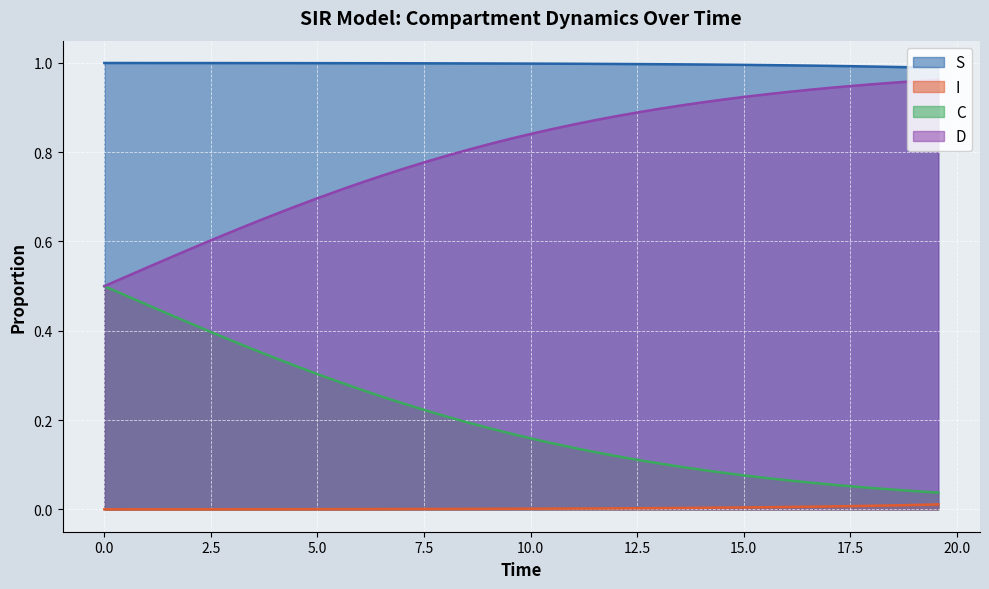

True or false: D and S intersect in this chart.

False